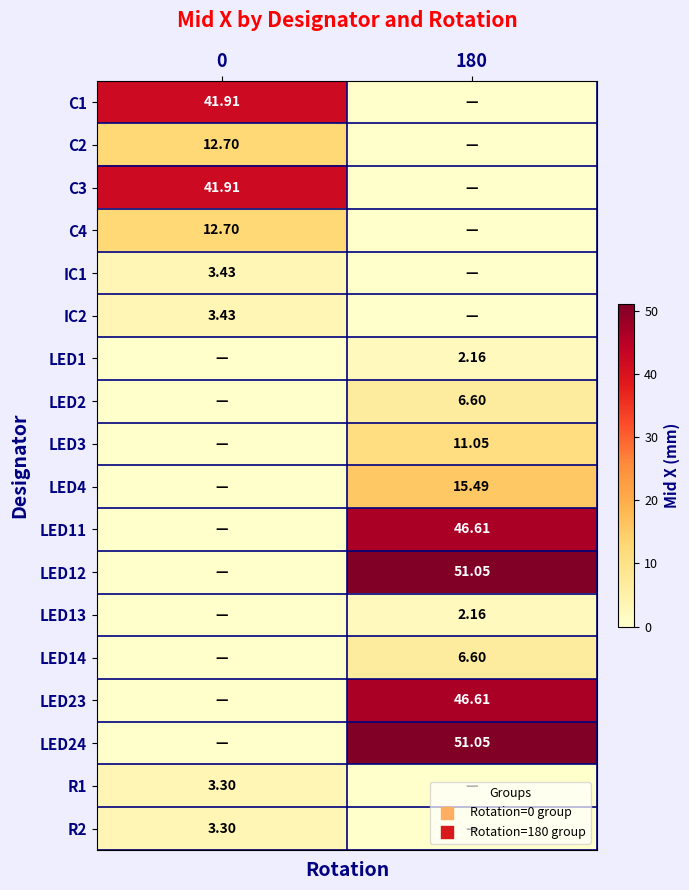

At which category does the chart reach its minimum across all series?

180